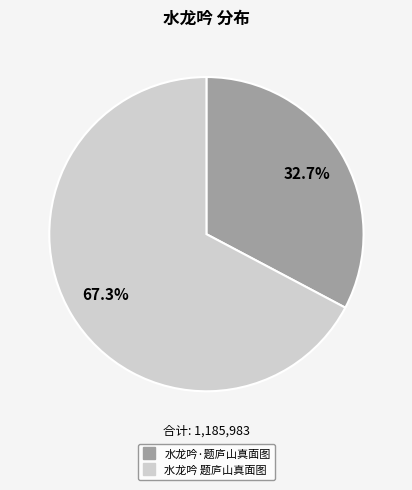

How many segments does this pie chart have?

2